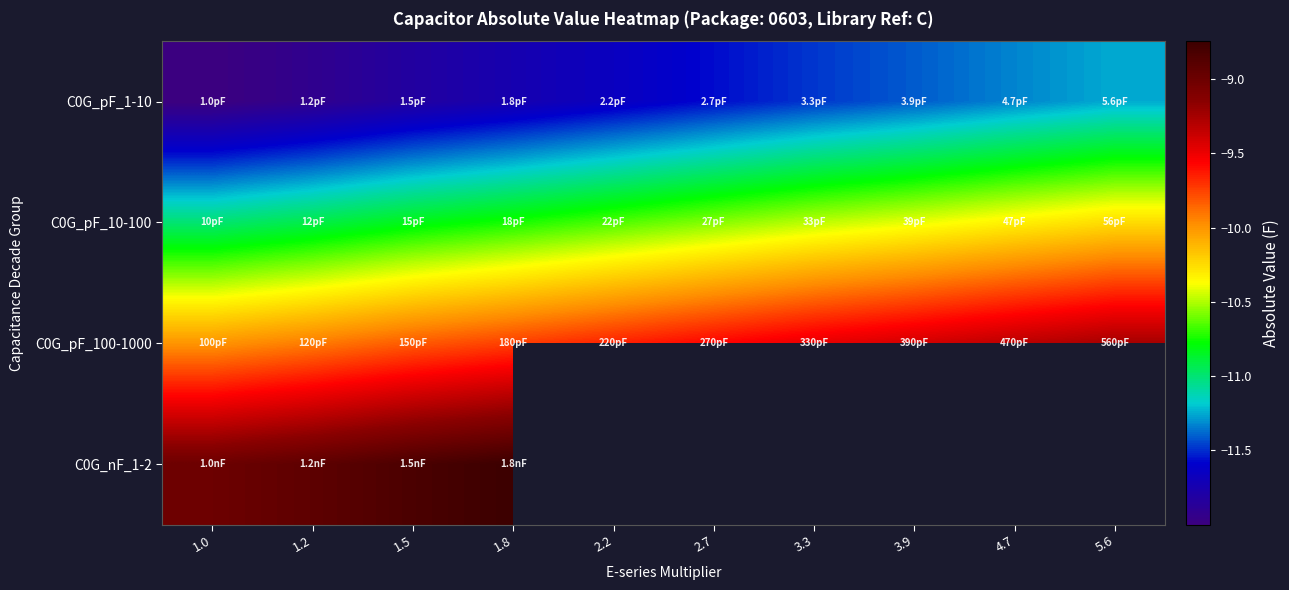

Is the value of C0G_pF_10-100 at 1.8 greater than the value of C0G_nF_1-2 at 2.7?

No